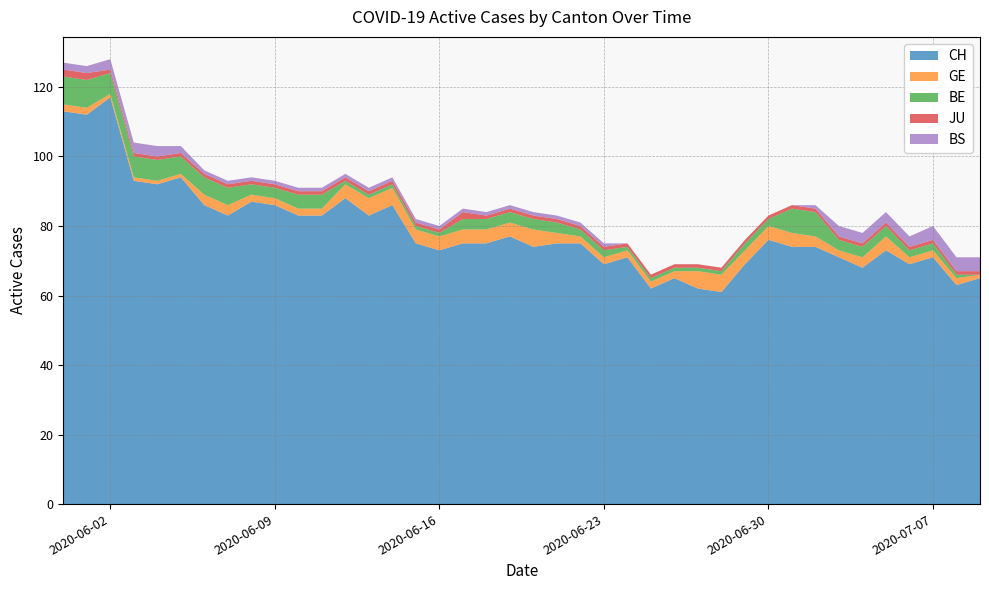

Reading right to left, transcribe all the data shown in this chart.

CH: 39=65	38=63	37=71	36=69	35=73	34=68	33=71	32=74	31=74	30=76	29=69	28=61	27=62	26=65	25=62	24=71	23=69	22=75	21=75	20=74	19=77	18=75	17=75	16=73	15=75	14=86	13=83	12=88	11=83	10=83	9=86	8=87	7=83	6=86	5=94	4=92	3=93	2=117	1=112	0=113
GE: 39=1	38=2	37=2	36=2	35=4	34=3	33=2	32=3	31=4	30=4	29=4	28=5	27=5	26=2	25=2	24=2	23=2	22=2	21=3	20=5	19=4	18=4	17=4	16=4	15=4	14=5	13=5	12=4	11=2	10=2	9=2	8=2	7=3	6=3	5=1	4=1	3=1	2=1	1=2	0=2
BE: 39=0	38=1	37=2	36=2	35=3	34=3	33=3	32=7	31=7	30=2	29=2	28=1	27=1	26=1	25=1	24=1	23=2	22=2	21=3	20=3	19=3	18=3	17=3	16=1	15=1	14=1	13=1	12=1	11=4	10=4	9=3	8=3	7=5	6=5	5=5	4=6	3=6	2=6	1=8	0=8
JU: 39=1	38=1	37=1	36=1	35=1	34=1	33=1	32=1	31=1	30=1	29=1	28=1	27=1	26=1	25=1	24=1	23=1	22=1	21=1	20=1	19=1	18=1	17=2	16=1	15=1	14=1	13=1	12=1	11=1	10=1	9=1	8=1	7=1	6=1	5=1	4=1	3=1	2=1	1=2	0=2
BS: 39=4	38=4	37=4	36=3	35=3	34=3	33=3	32=1	31=0	30=0	29=0	28=0	27=0	26=0	25=0	24=0	23=1	22=1	21=1	20=1	19=1	18=1	17=1	16=1	15=1	14=1	13=1	12=1	11=1	10=1	9=1	8=1	7=1	6=1	5=2	4=3	3=3	2=3	1=2	0=2